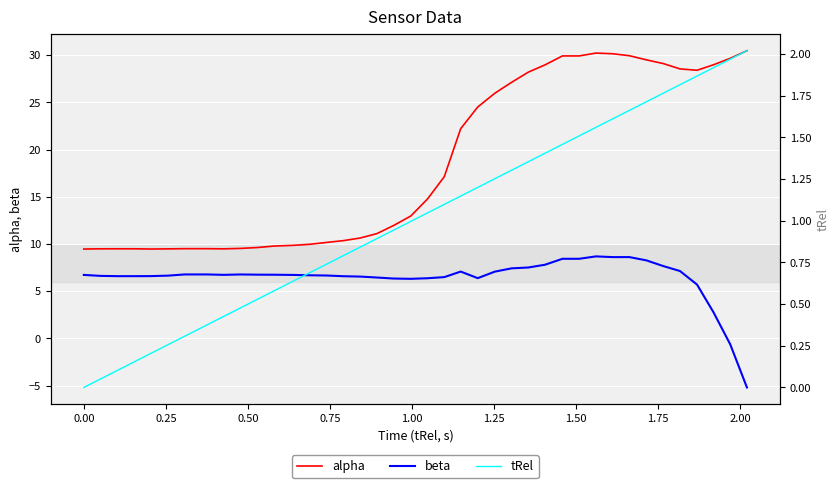

What is the highest value of the beta series?

8.7